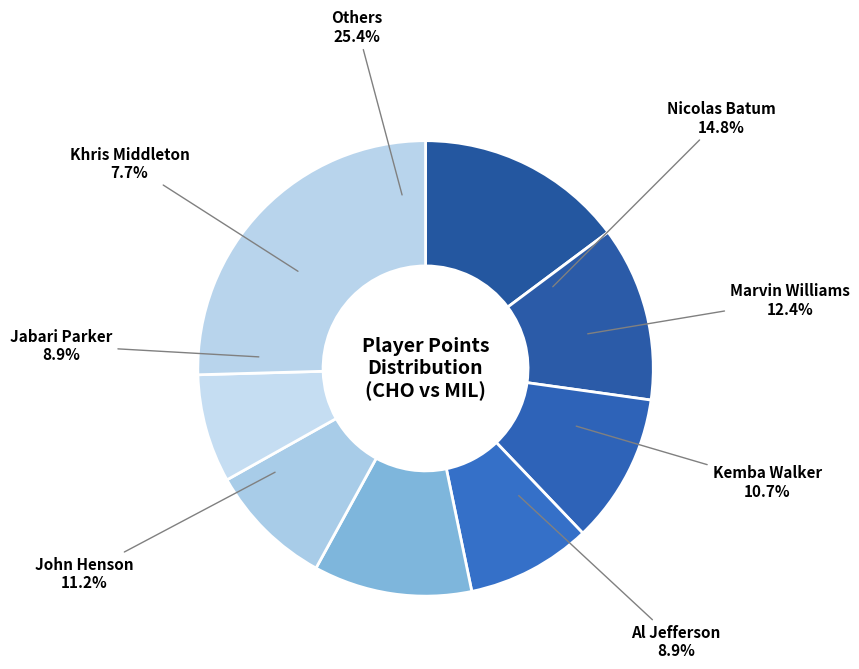

Is it true that Khris Middleton is 15% of the pie?

False